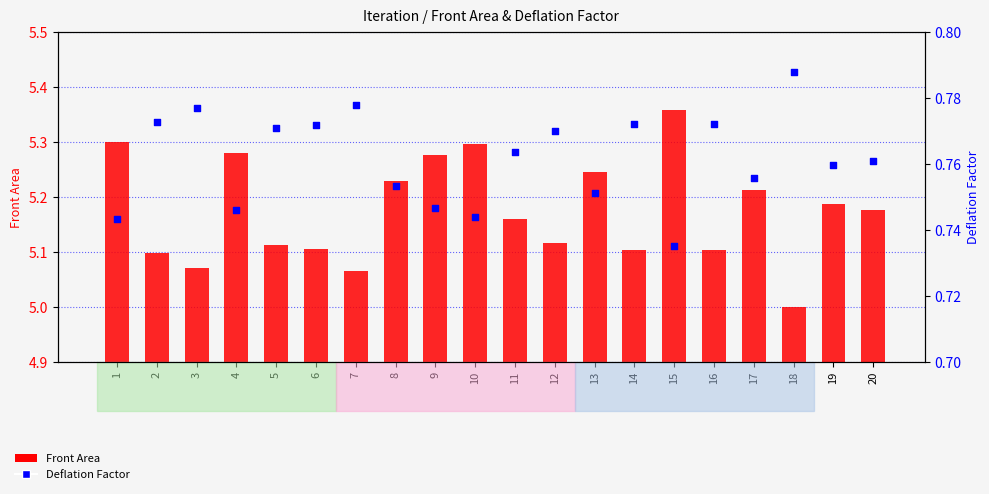

What are all the series names shown in the legend?

Front Area, Deflation Factor